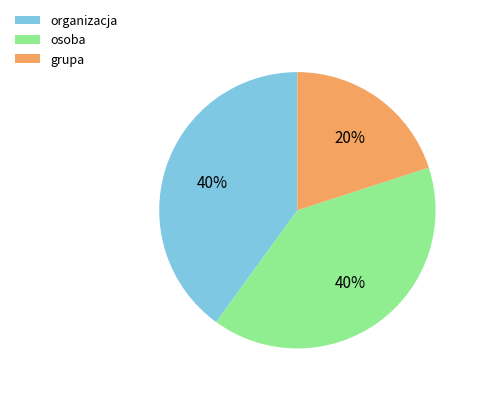

To the nearest percent, what is the combined percentage of organizacja and osoba?

80%